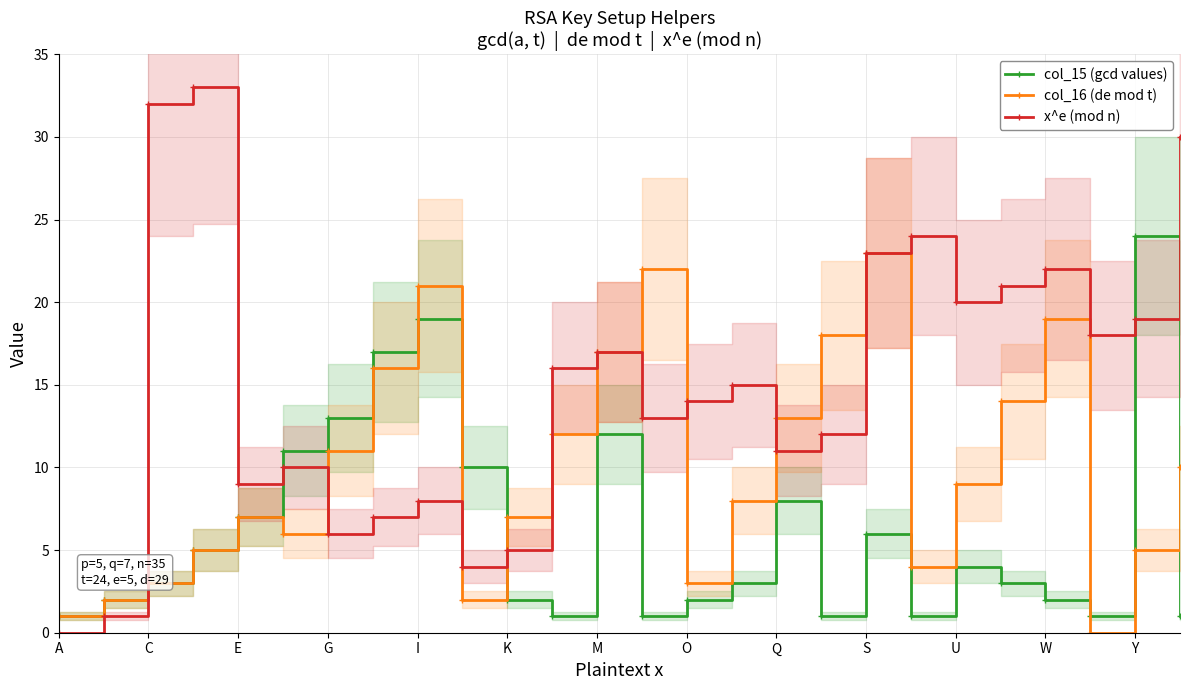

The x^e (mod n) series shows 11 at Q. True or false?

True